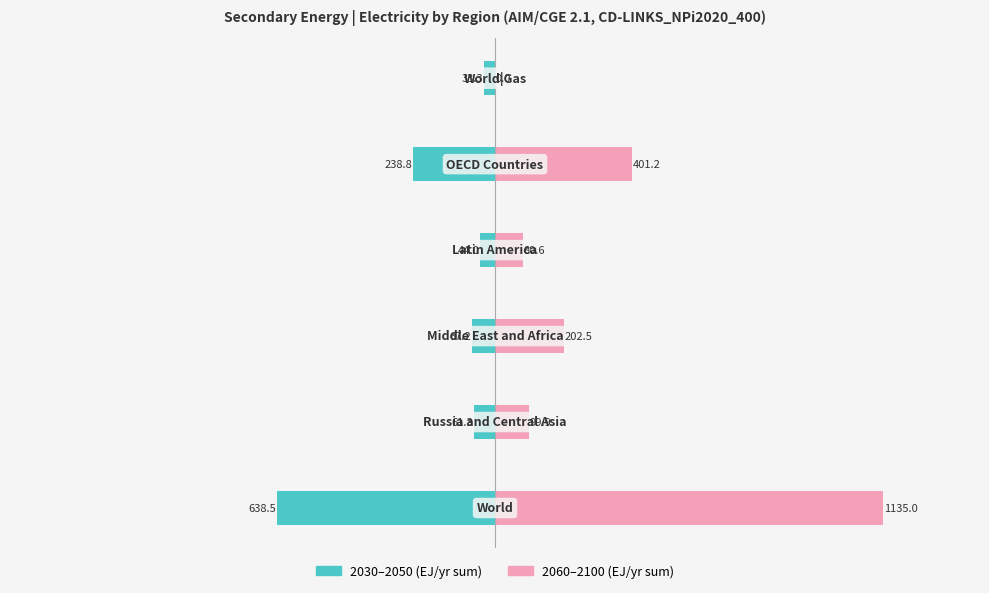

Is the value of 2030-2050 avg at 500 greater than the value of 2060-2100 avg at 1000?

No